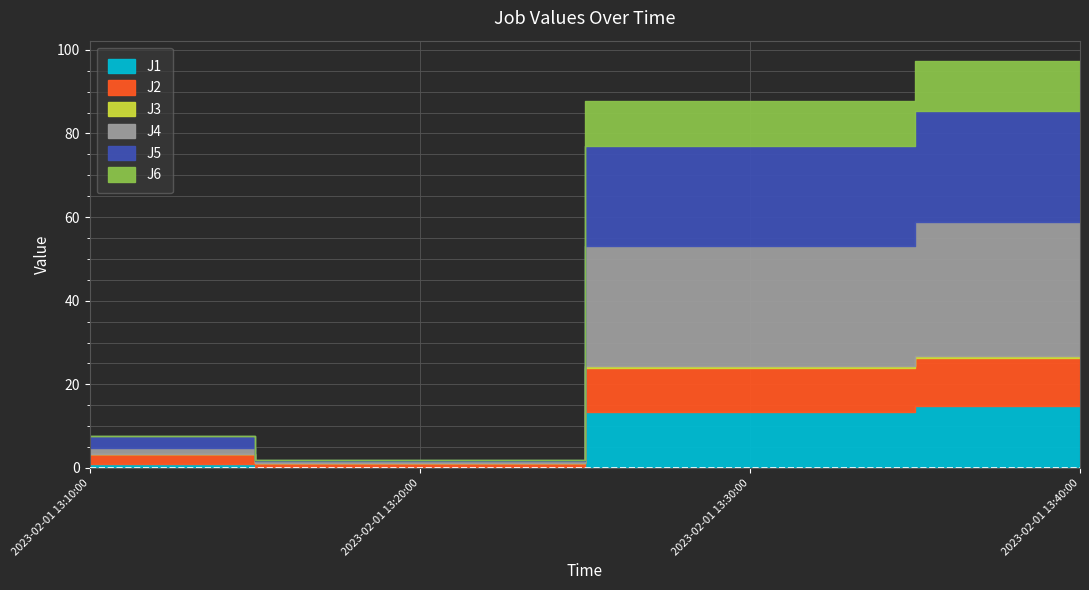

What is the sum of the J4 values at 2023-02-01 13:20:00 and 2023-02-01 13:30:00?

29.1